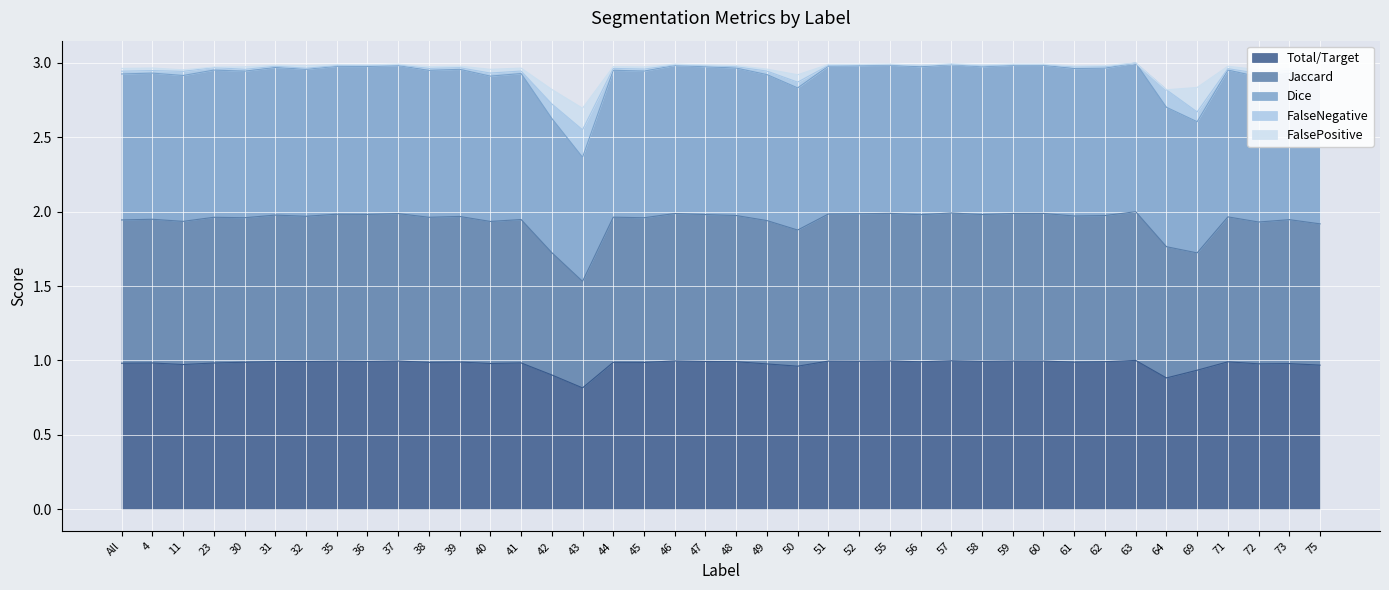

The value of Total/Target at 56 is 1.0. True or false?

True